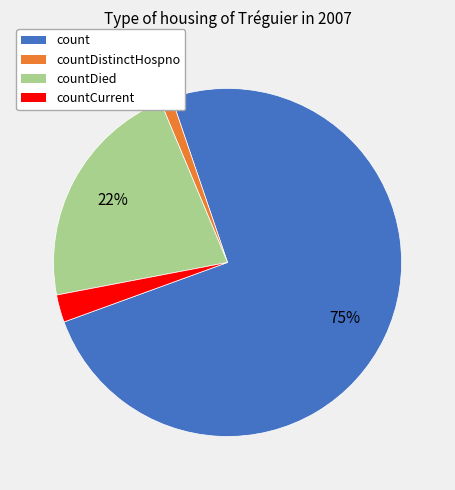

Which slice is the smallest?

countDistinctHospno